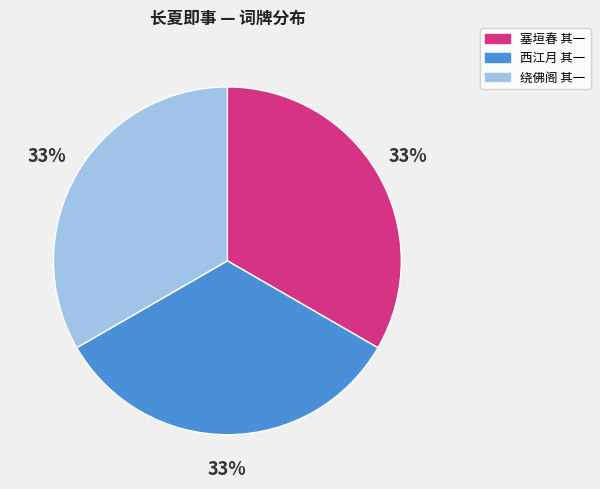

Does any single category account for the majority?

No